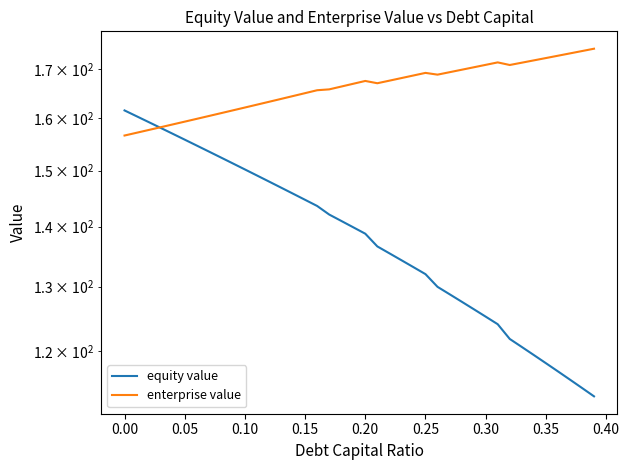

Which series has the widest spread of values?

equity value